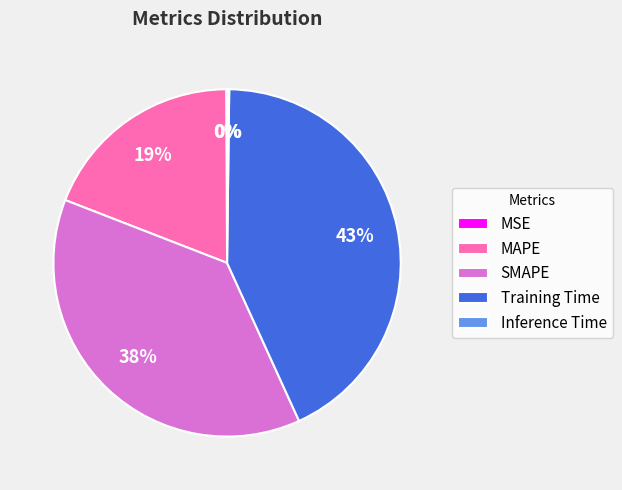

To the nearest percent, what is the average slice percentage?

20%